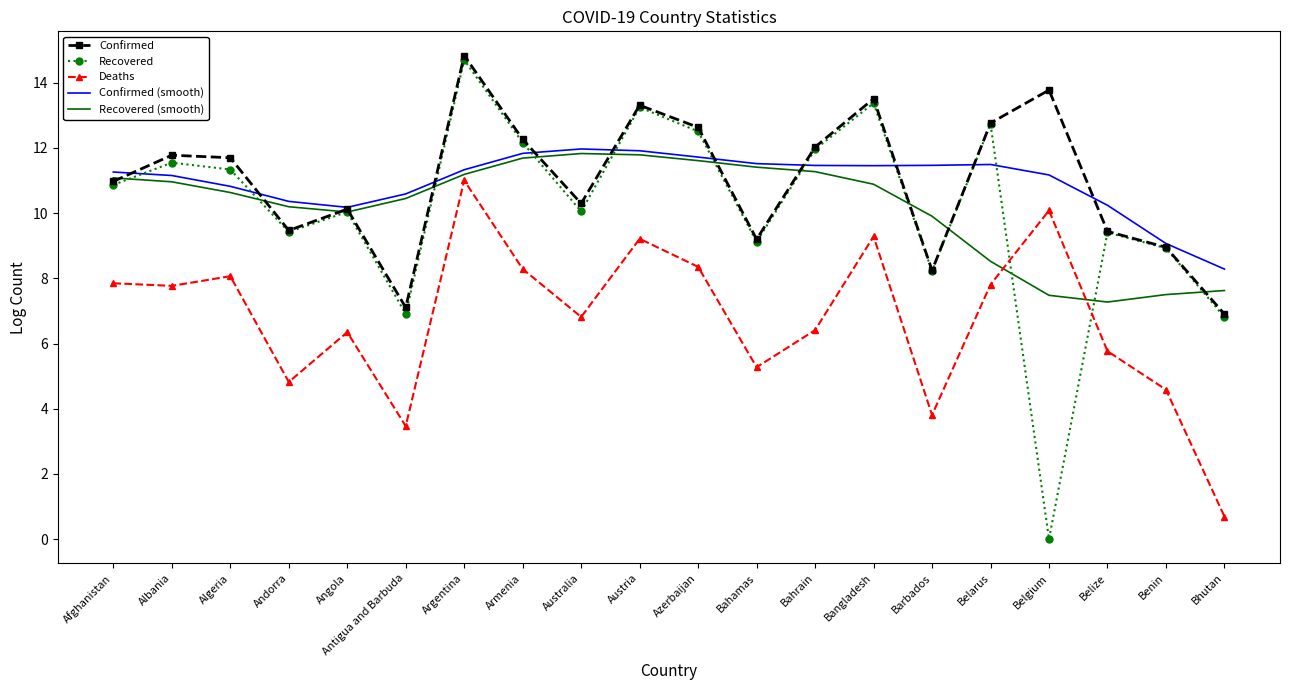

The Recovered (smooth) series shows 14.9 at Antigua and Barbuda. True or false?

False